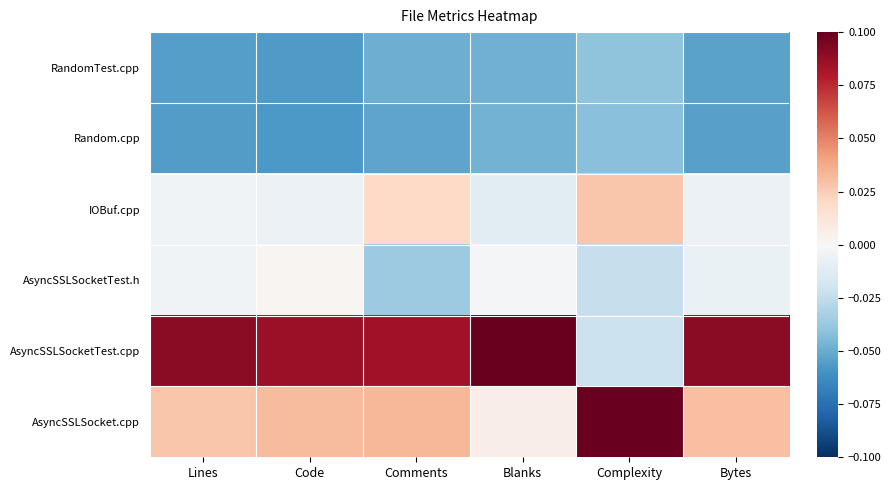

What is the difference between the highest and lowest values at Comments?

0.1